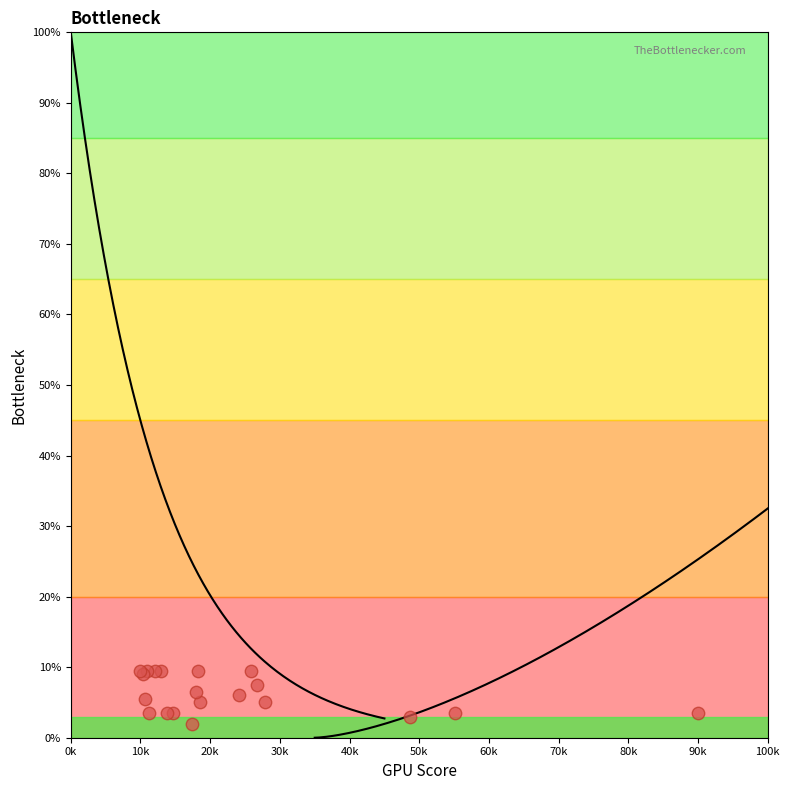

What is the change in value from 6442 to 1519?

+4.5